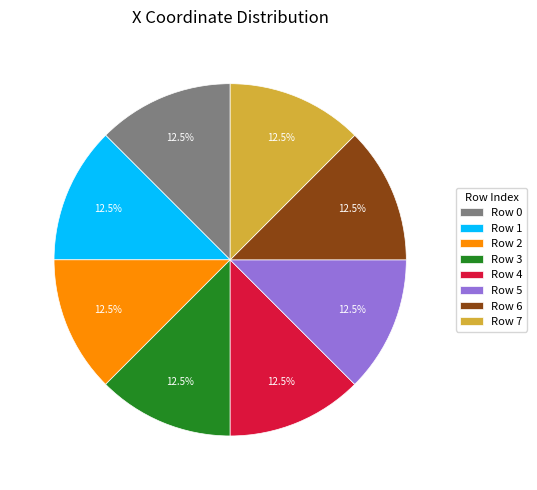

Does Row 0 represent more than half of the total?

No